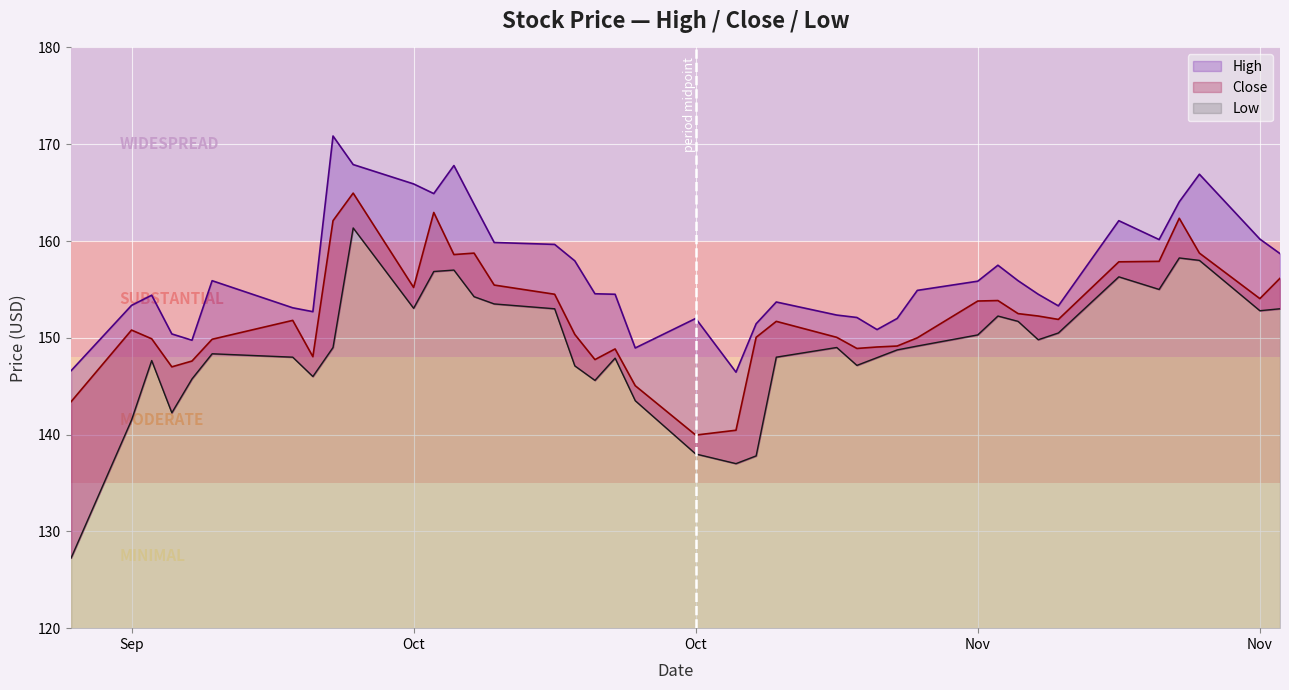

What is the average value of the Low series?

149.0